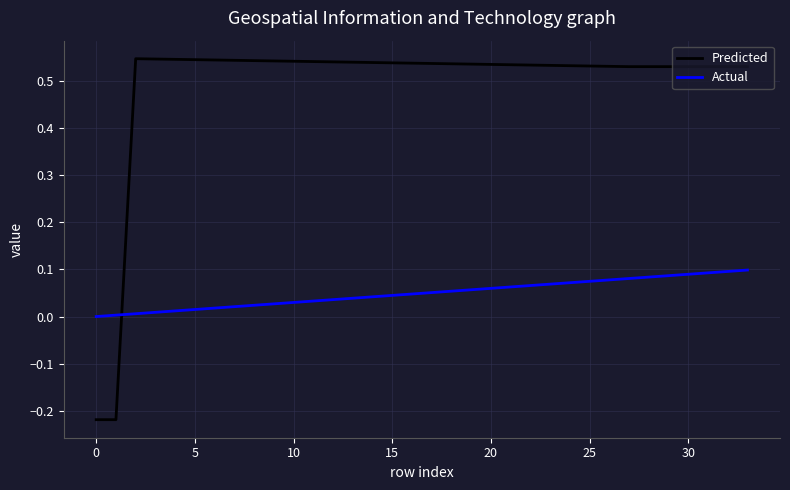

Rank the series by their maximum value, from lowest to highest.

Actual, Predicted